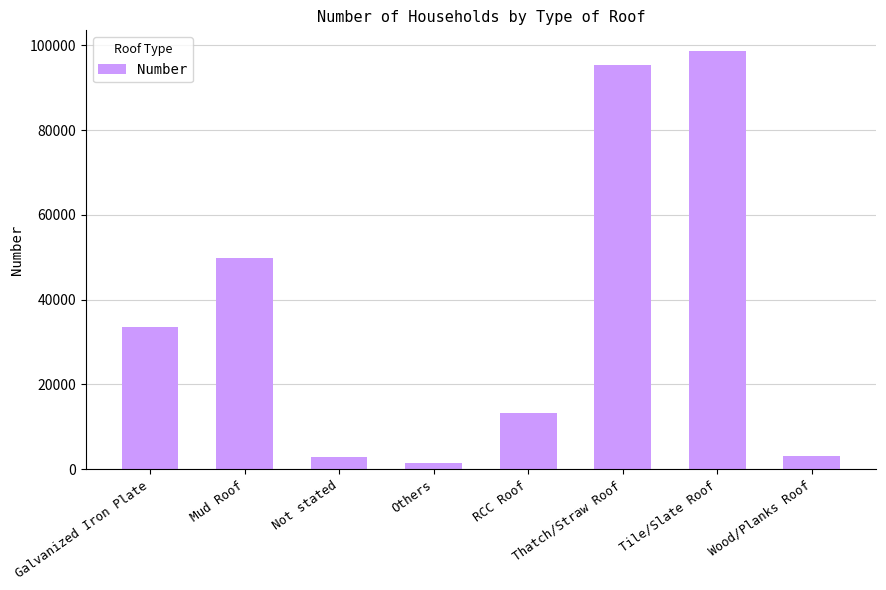

What is the sum of the values at Not stated and Mud Roof?

52687